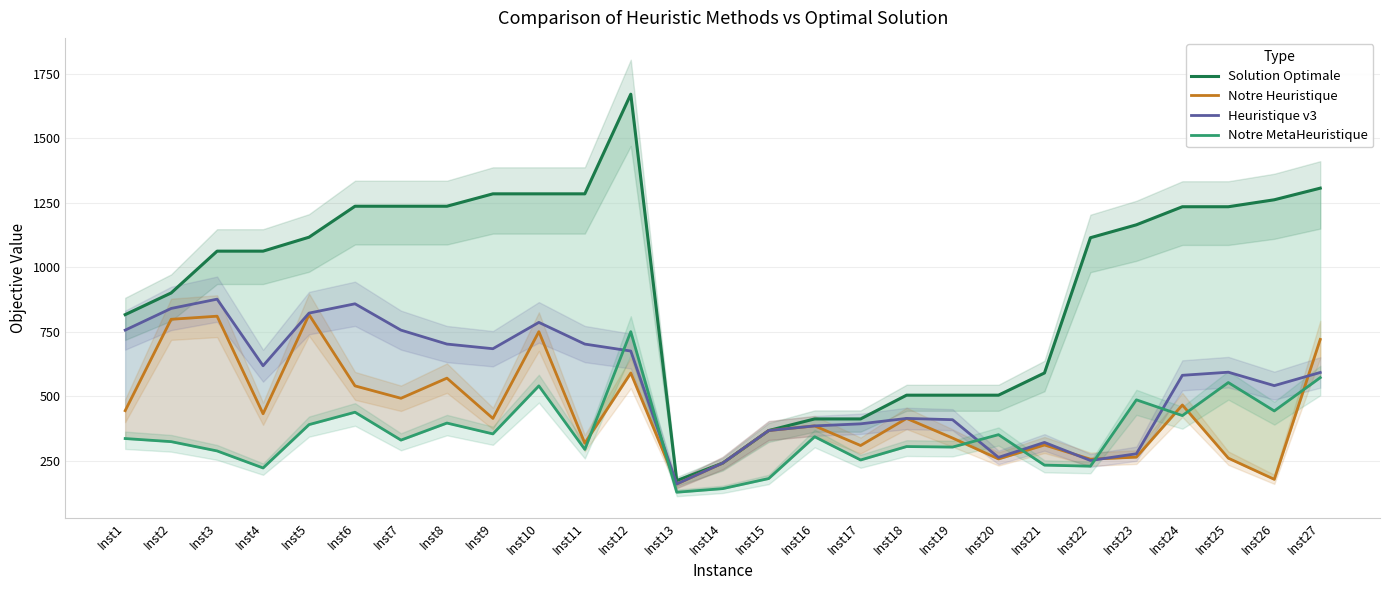

What is the maximum value for Heuristique v3?

876